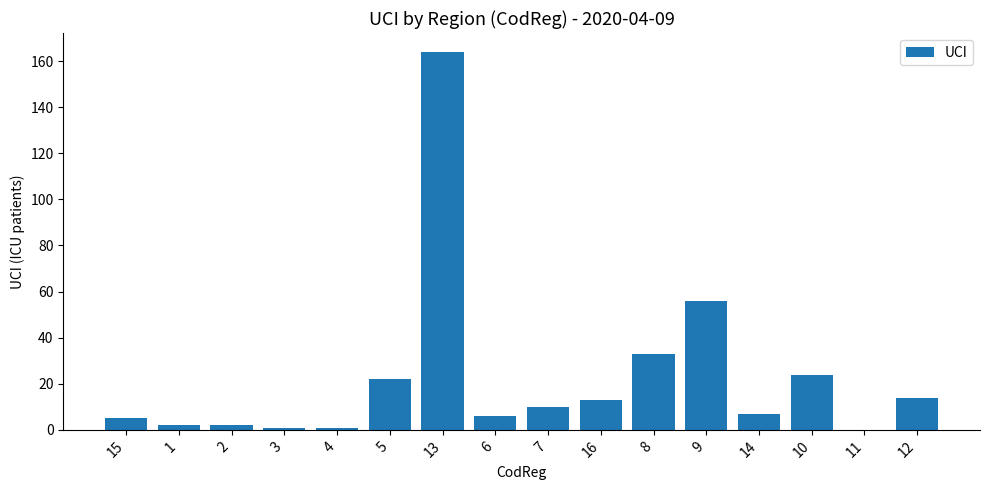

Count the number of data series in this chart.

1